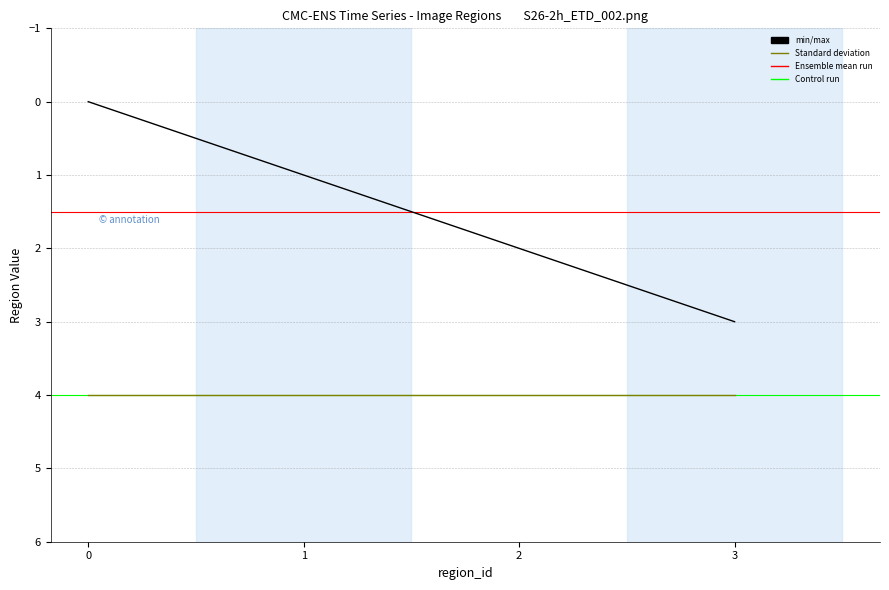

What is the difference between the maximum and minimum values?

3